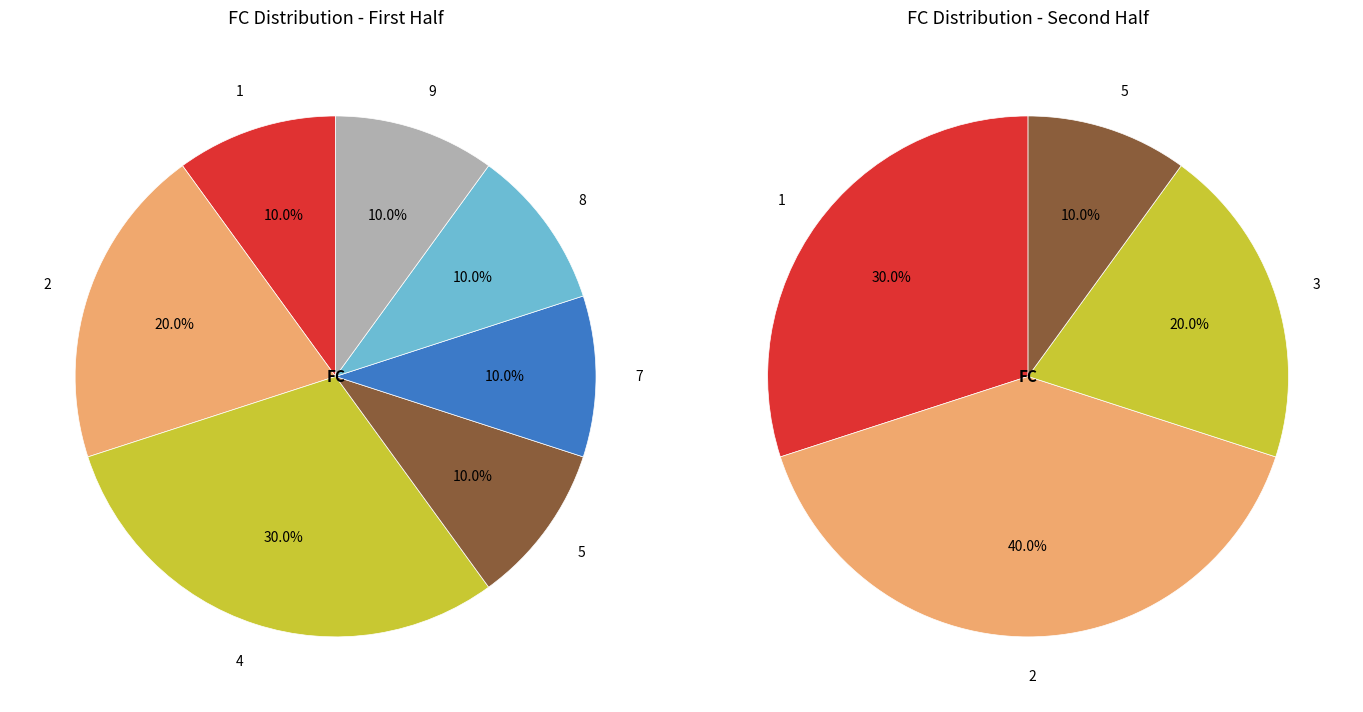

Does 6 account for over 50% of the chart?

No